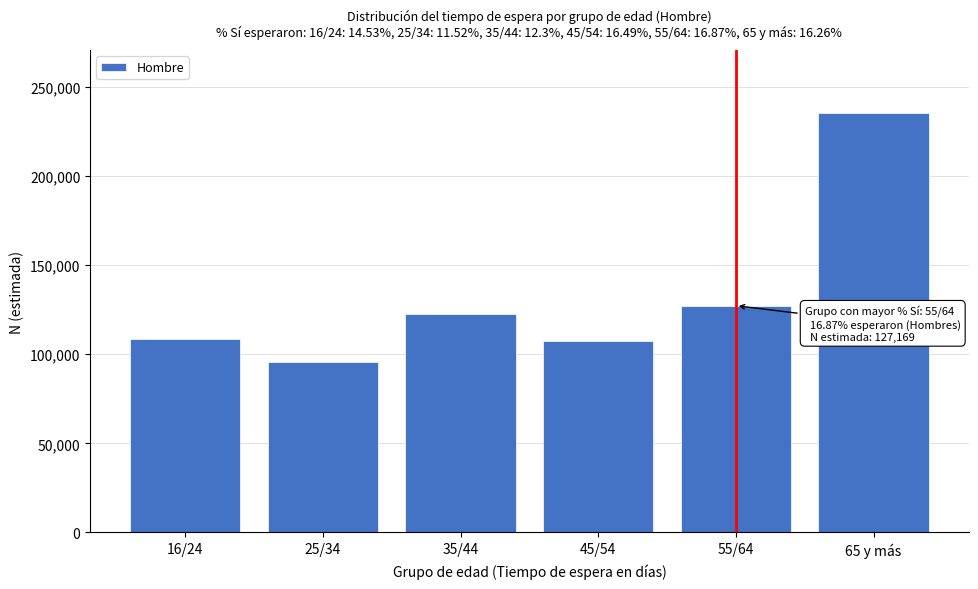

Which category has the highest value across all series?

65 y más